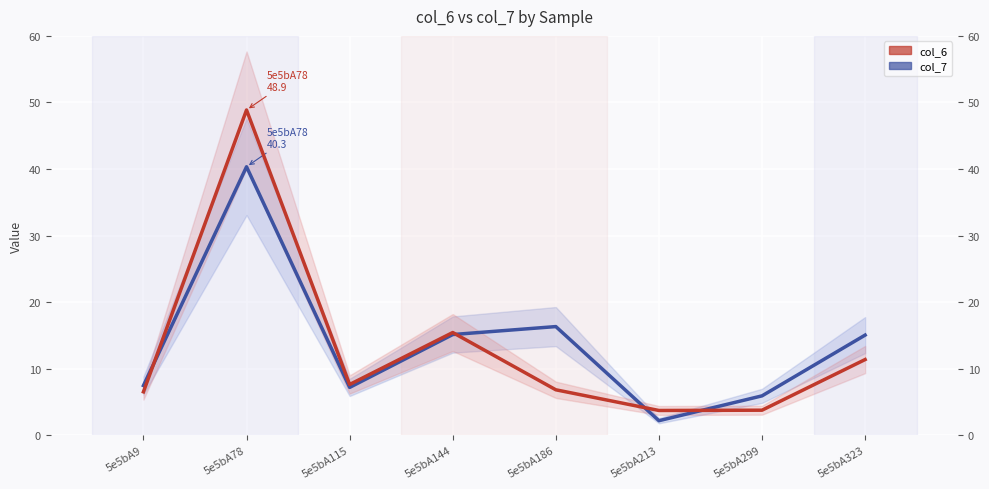

At which label does col_7 reach its peak?

5e5bA78